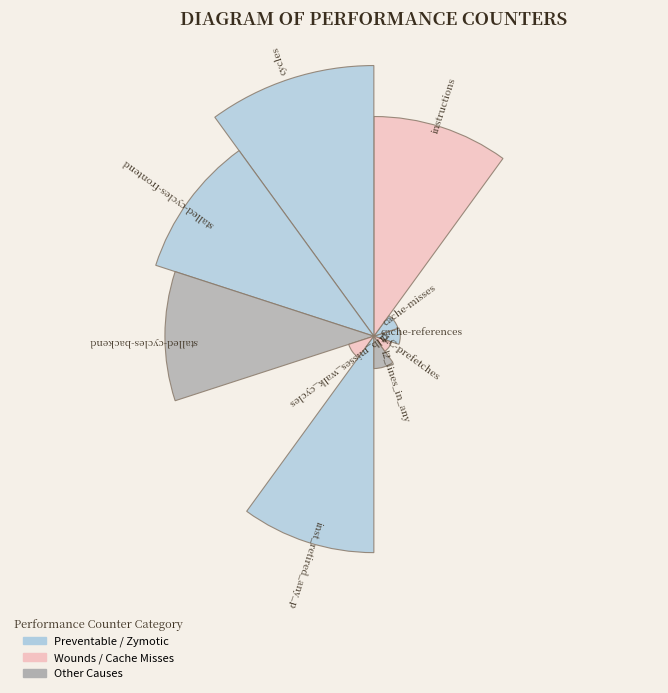

Are the bars horizontal?

No